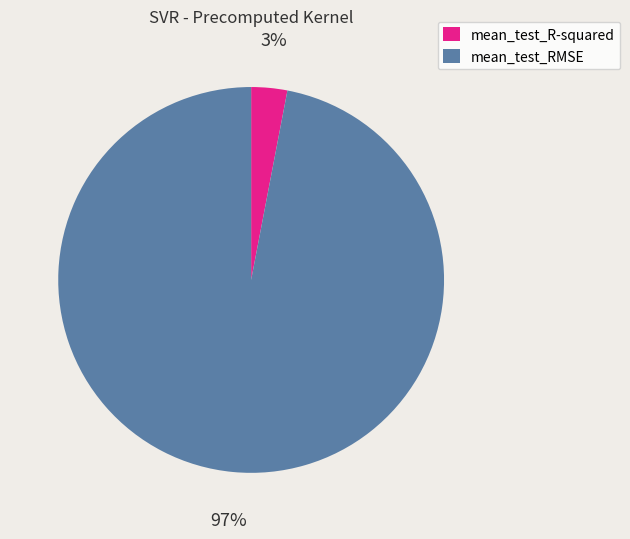

Between mean_test_R-squared and mean_test_RMSE, which is larger?

mean_test_RMSE